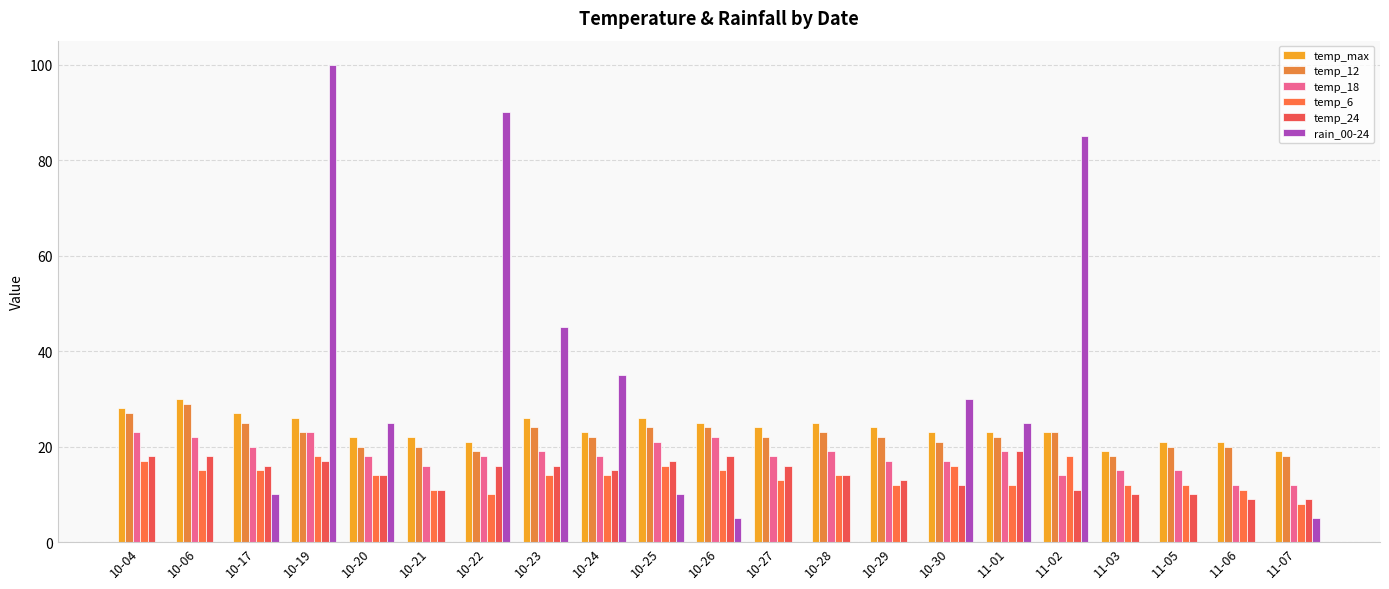

How many series are shown in this chart?

6